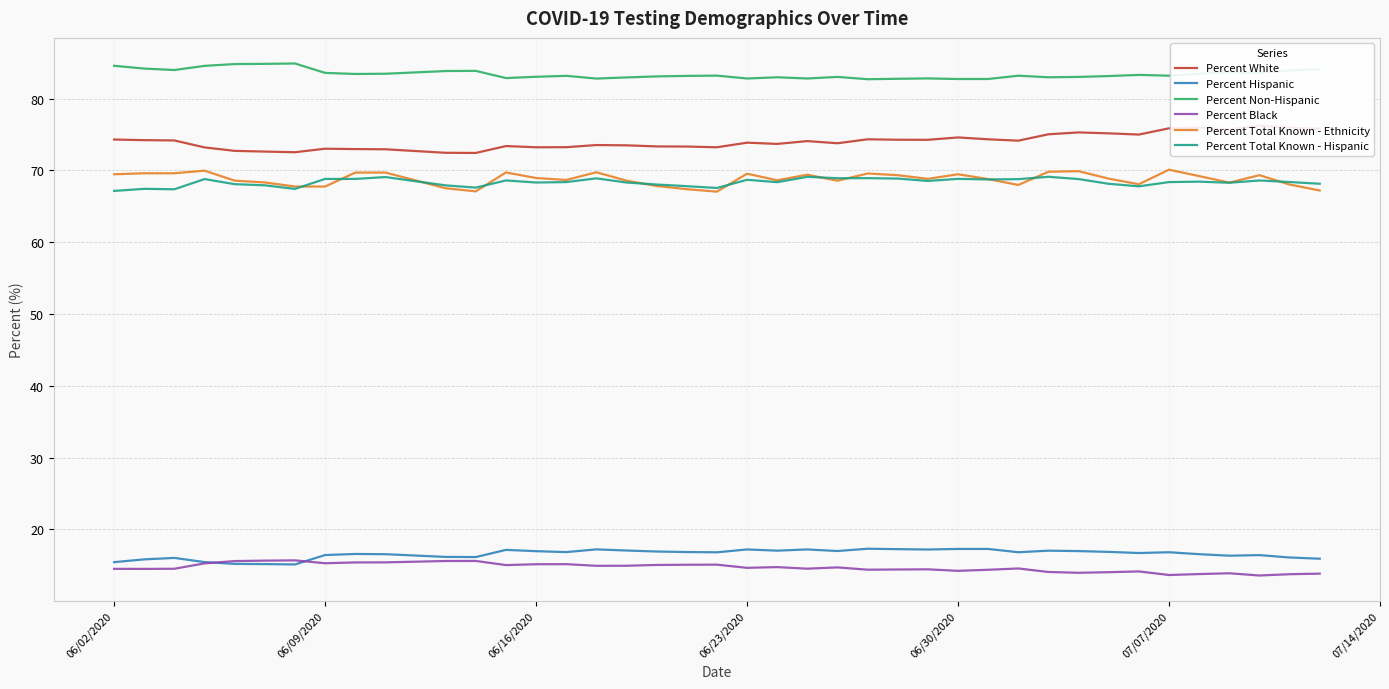

True or false: Percent Total Known - Hispanic has a value of 29.3 at 06/09/2020.

False